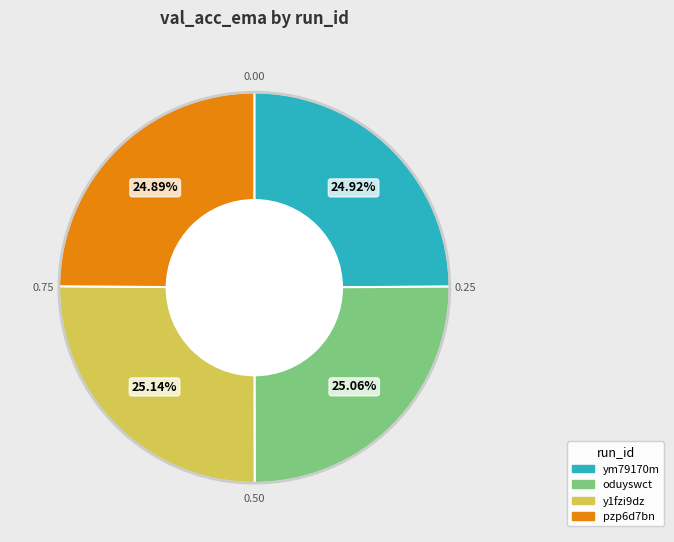

Do ym79170m and pzp6d7bn together represent more than half of the pie?

No